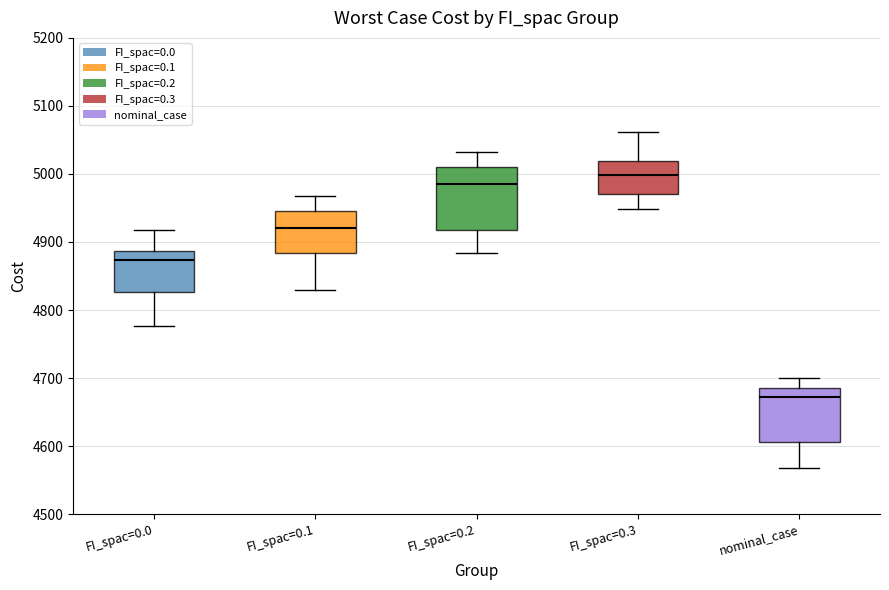

Where is the upper edge of the box for nominal_case on the y-axis? The values are not printed on the chart, so give them approximately, as read against the axis.

4690